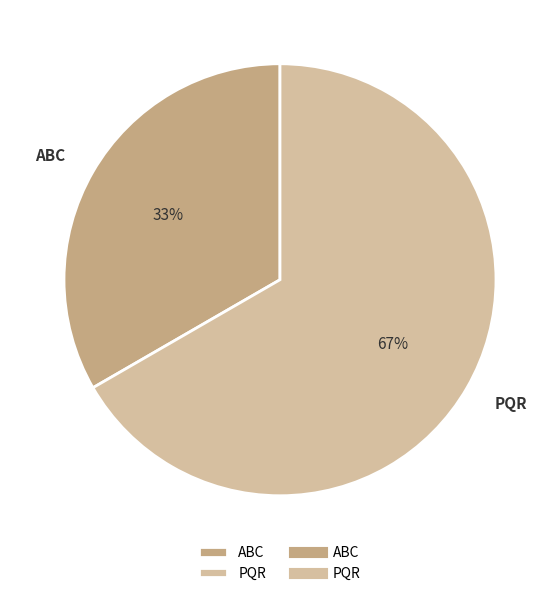

Is the sum of ABC and PQR greater than half?

Yes